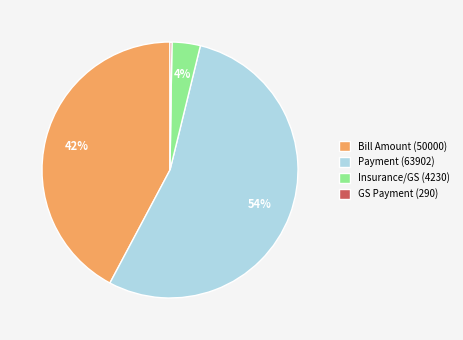

The Insurance/GS (4230) slice represents 4% of the pie. True or false?

True